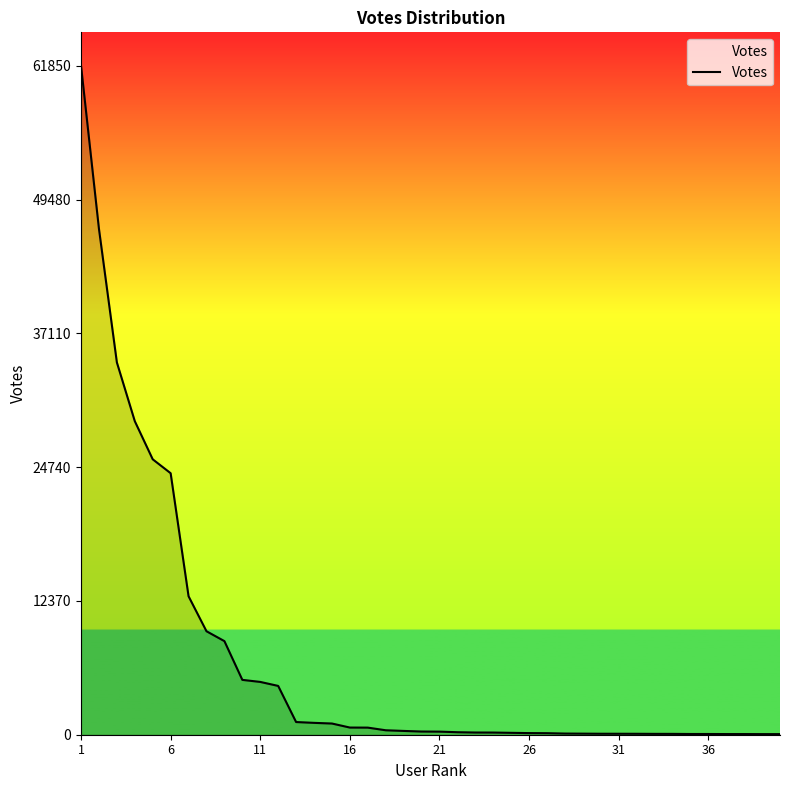

What is the greatest value displayed?

61850